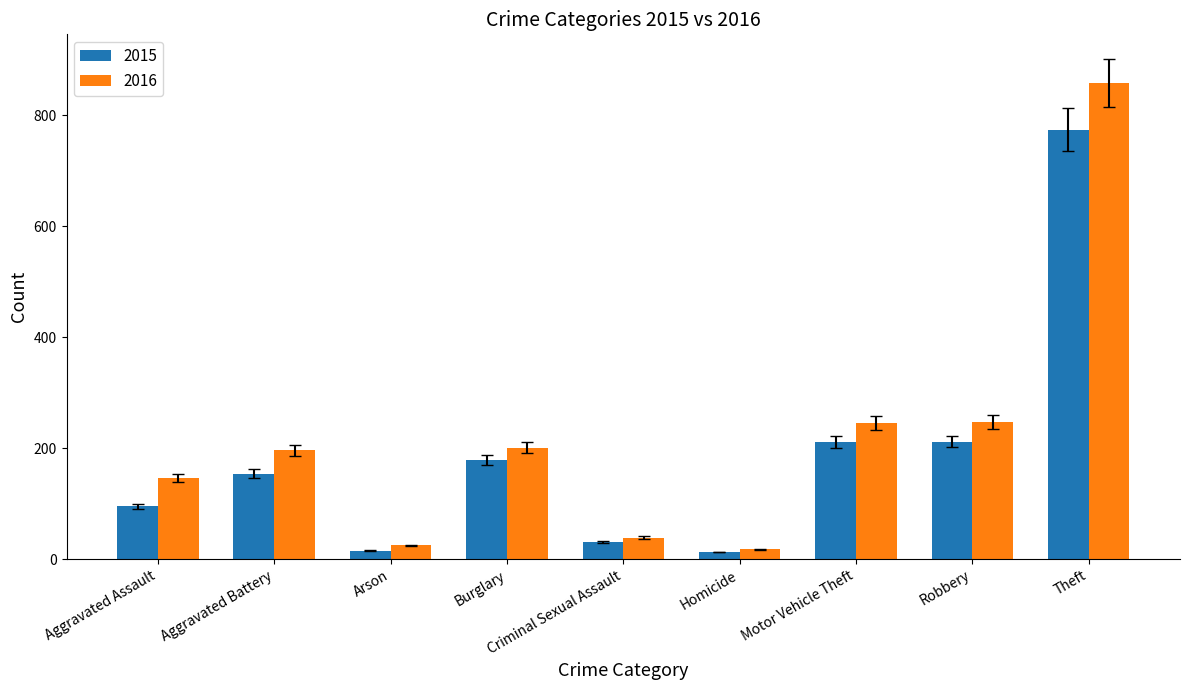

Does the chart contain any negative values?

No